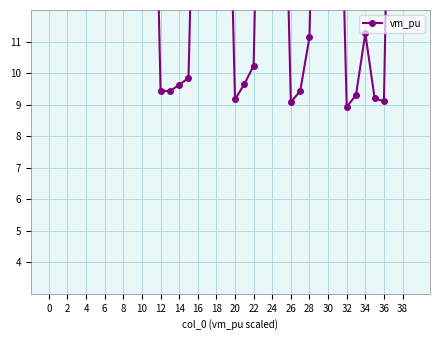

How many lines are shown in the chart?

1